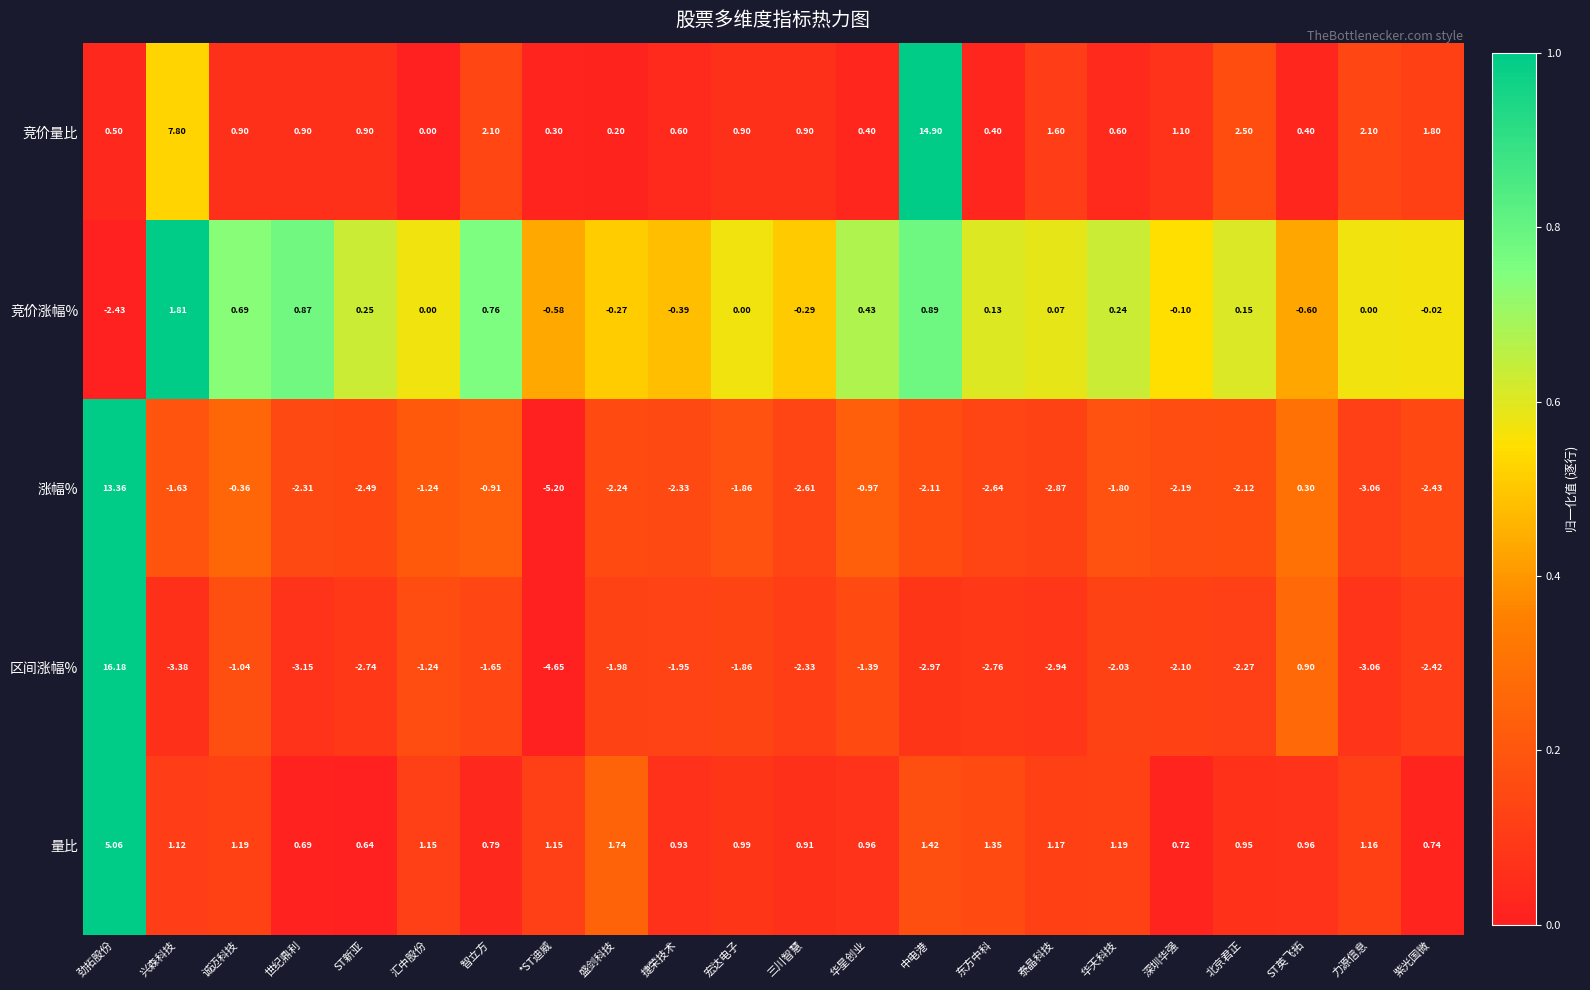

Which label corresponds to the largest value in the chart?

劲拓股份